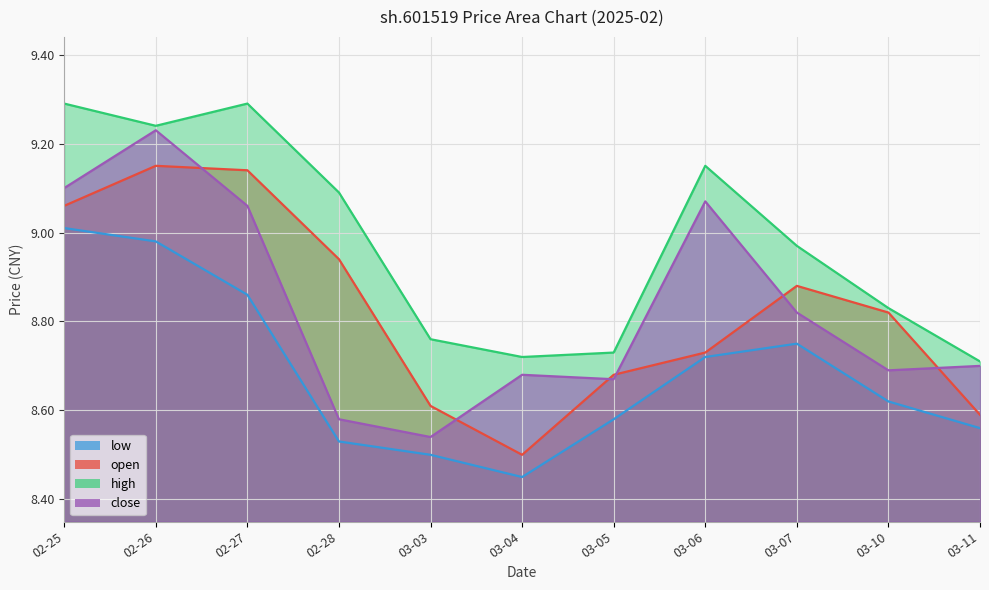

What is the sum of all high values?

98.8